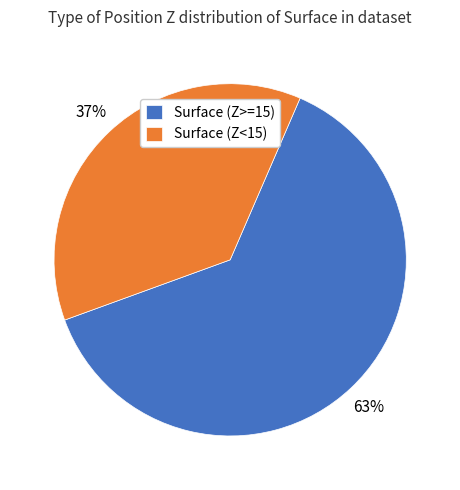

Which slice represents more than half of the pie?

Surface (Z>=15)